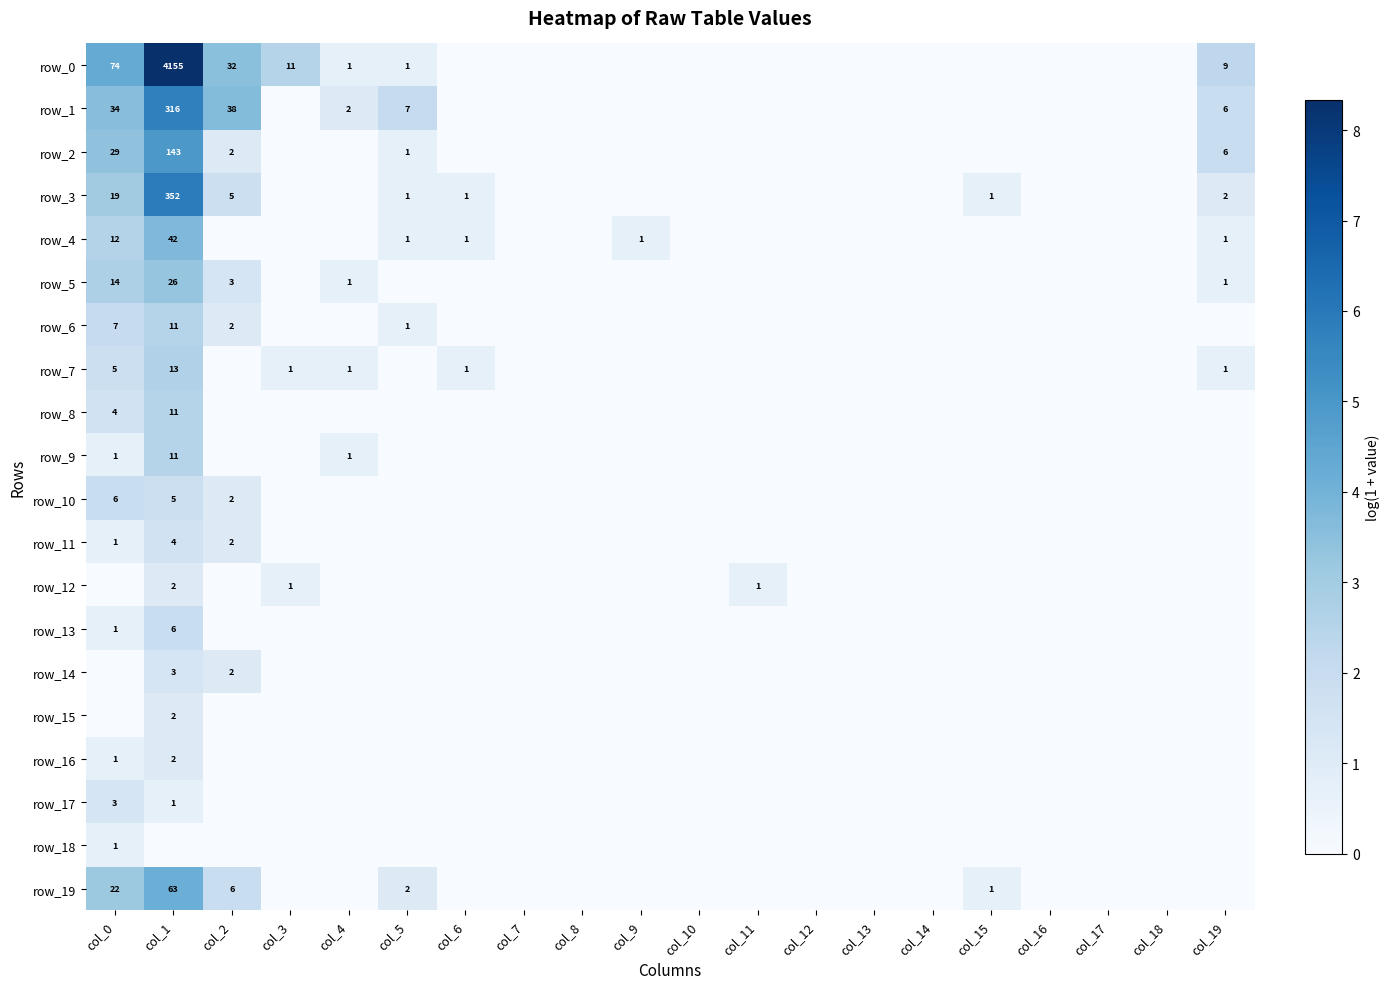

What is the difference between the highest and lowest values at col_15?

0.7